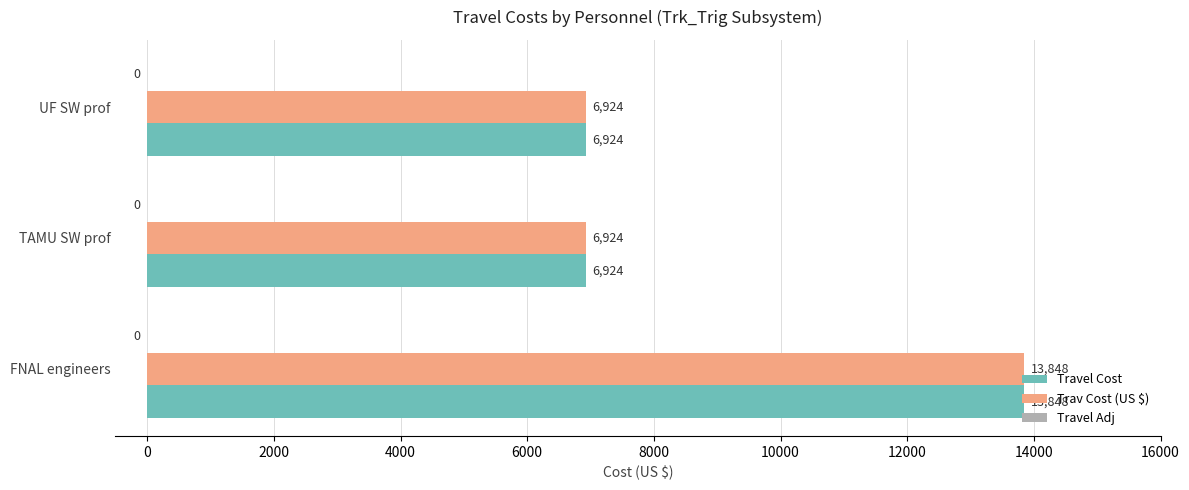

The value of Travel Cost at TAMU SW prof is 6924. True or false?

True